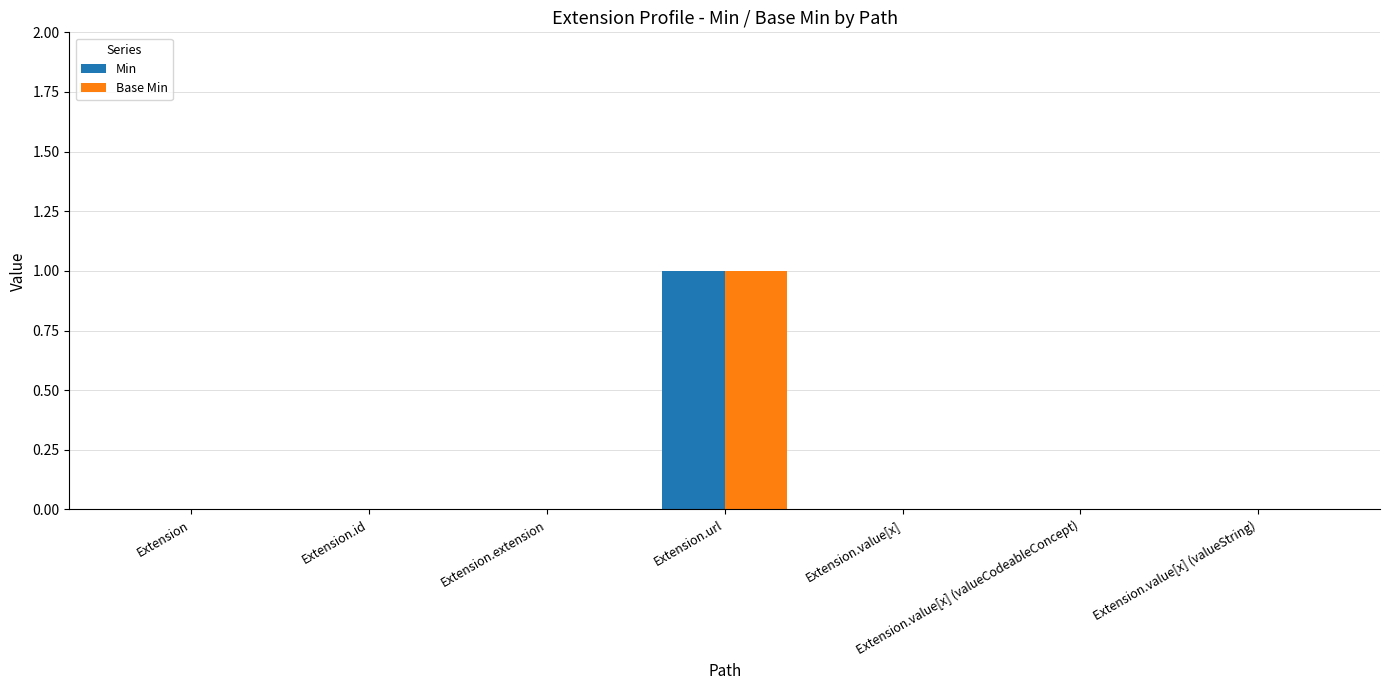

The Min series shows 1 at Extension.value[x] (valueString). True or false?

False